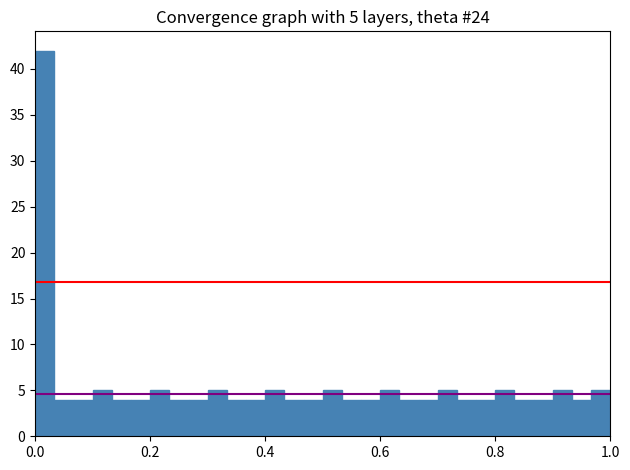

Read against the x-axis, roughly where is the centre of the tallest bar?

0.02